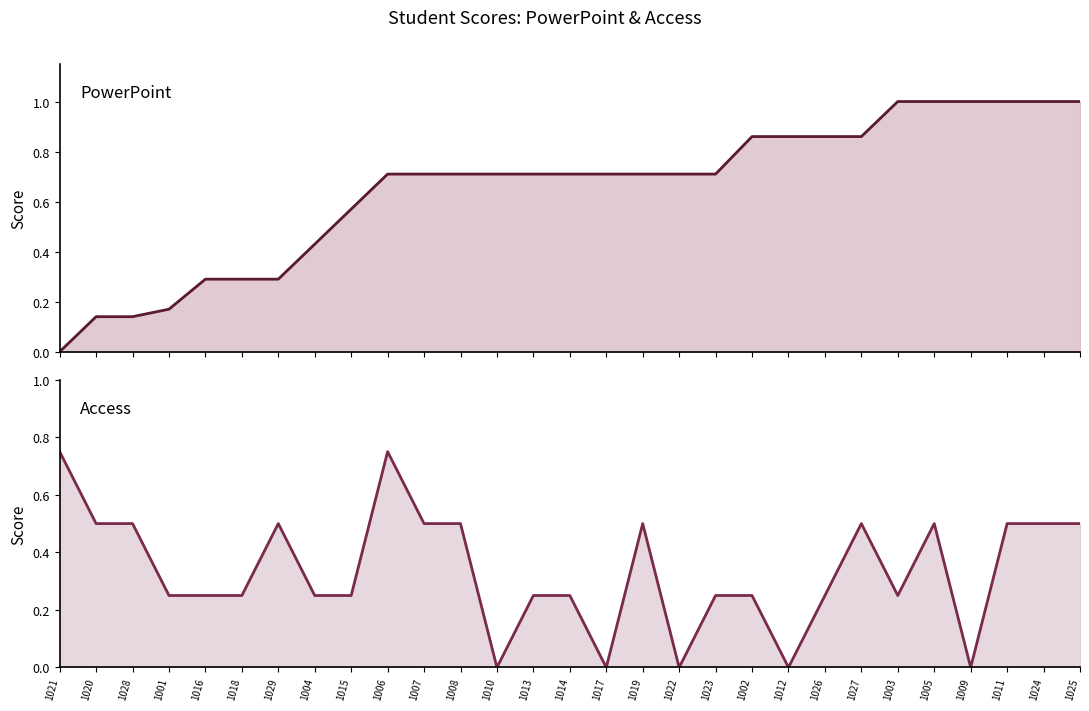

Is it true that Access equals 0.5 at 1029?

True